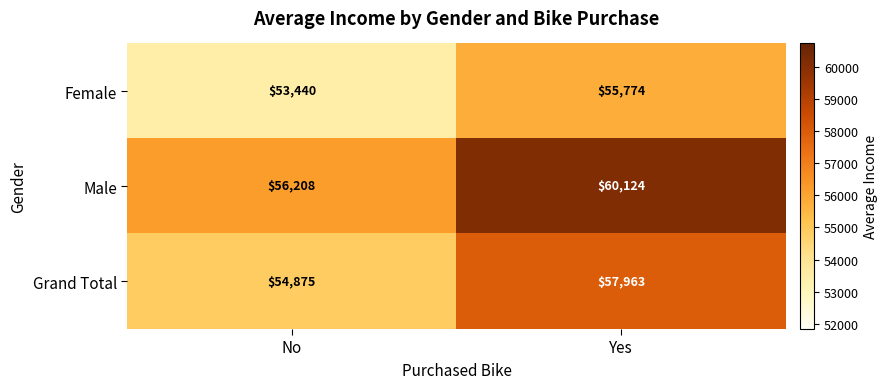

List the series in order of their peak value, lowest first.

Female, Grand Total, Male